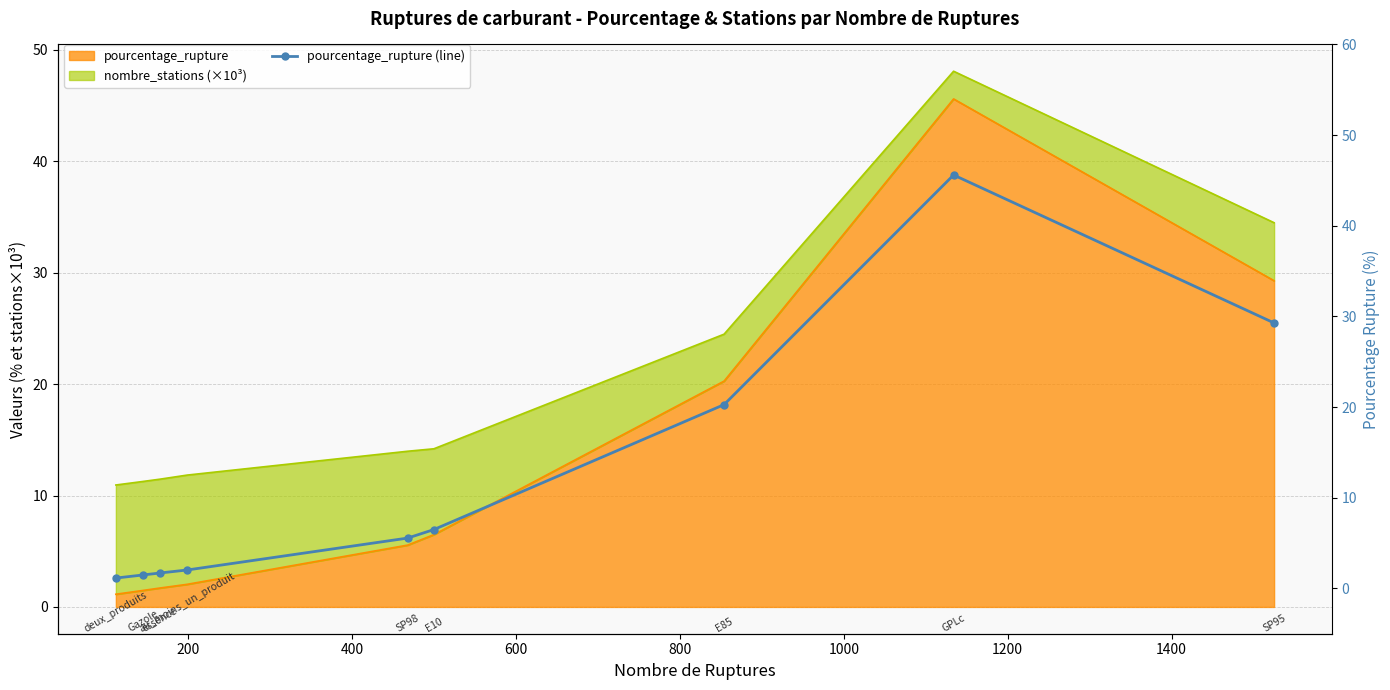

What is the ratio of the value at 400 to the value at 800?

0.3